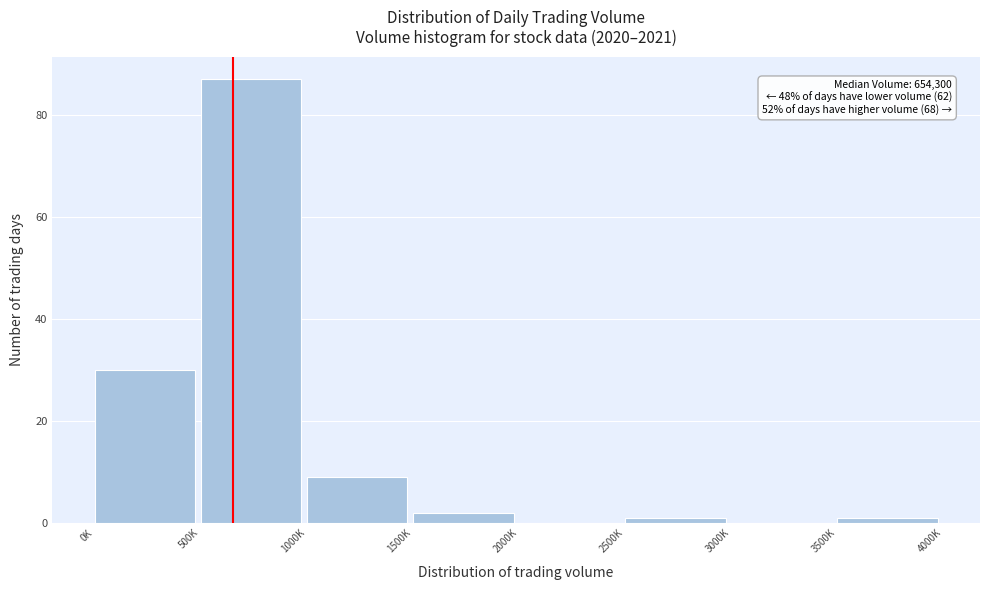

Reading left to right, extract all data points from this chart.

0K=30	500K=87	1000K=9	1500K=2	2000K=0	2500K=1	3000K=0	3500K=1